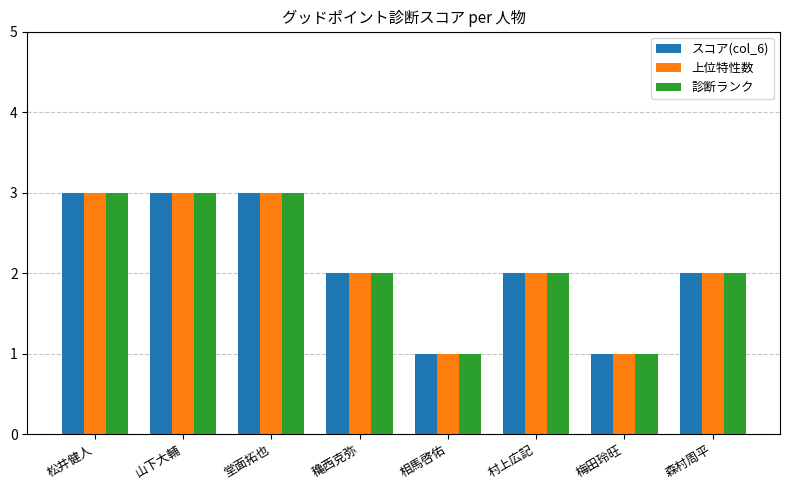

What is the total value across all series at 相馬啓佑?

3